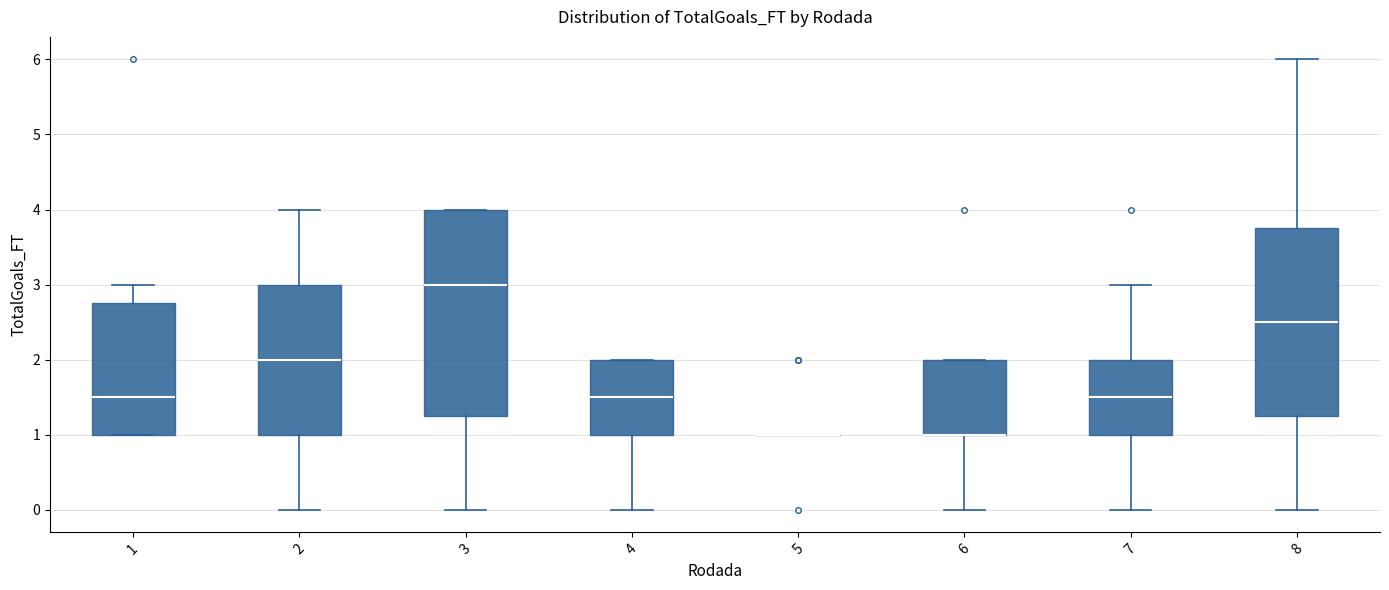

Reading left to right, transcribe this box plot: for each box, give where its median line is, the range the box spans, and where its two whiskers end, as read against the y-axis. The values are not printed on the chart, so give them approximately, as read against the axis.

1: median 1.5, box 1.0 to 2.8, whiskers 1.0 to 3.0
2: median 2.0, box 1.0 to 3.0, whiskers 0.0 to 4.0
3: median 3.0, box 1.3 to 4.0, whiskers 0.0 to 4.0
4: median 1.5, box 1.0 to 2.0, whiskers 0.0 to 2.0
5: box collapsed to a line at 1.0, whiskers 1.0 to 1.0
6: median 1.0 (drawn on the box's lower edge), box 1.0 to 2.0, whiskers 0.0 to 2.0
7: median 1.5, box 1.0 to 2.0, whiskers 0.0 to 3.0
8: median 2.5, box 1.3 to 3.8, whiskers 0.0 to 6.0